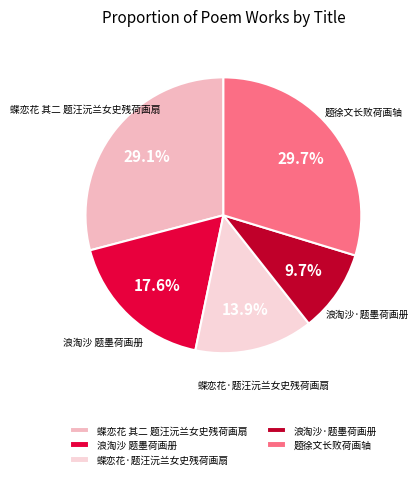

To the nearest percent, what is the combined percentage of 浪淘沙 题墨荷画册 and 题徐文长败荷画轴?

47%